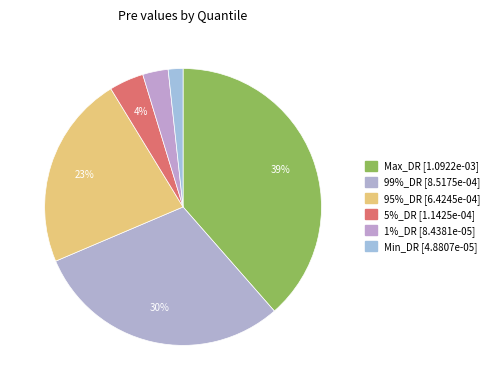

How many slices are in this pie chart?

6